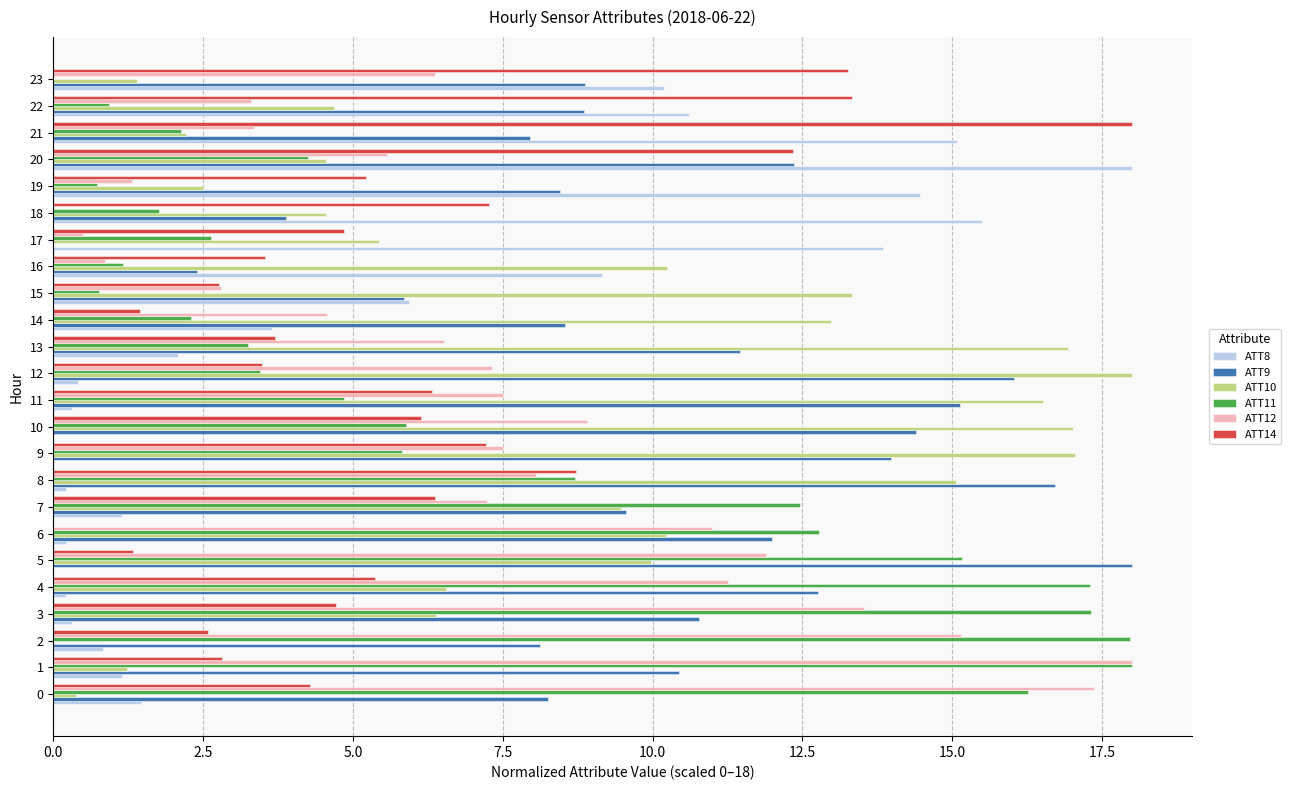

The value of ATT12 at 8 is 8.1. True or false?

True